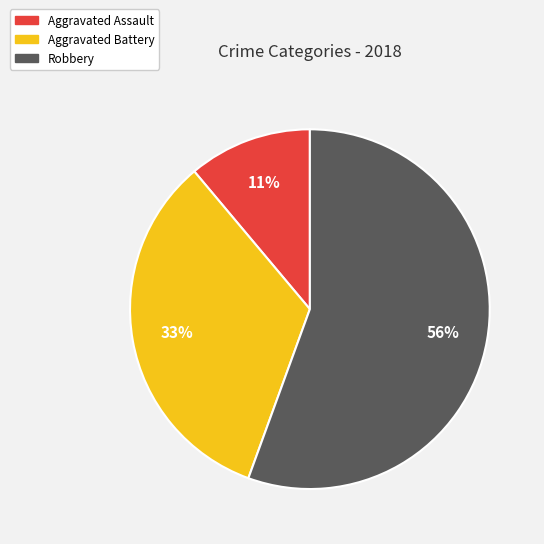

To the nearest percent, what portion does Aggravated Assault represent?

11%